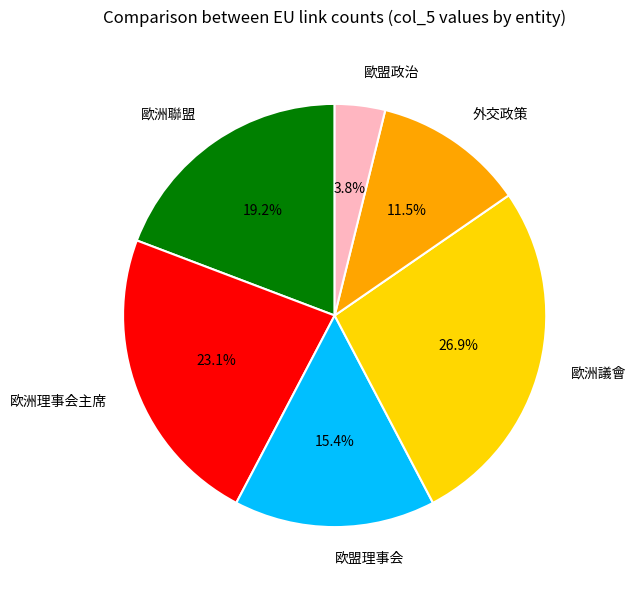

Is it true that 歐洲議會 is 27% of the pie?

True